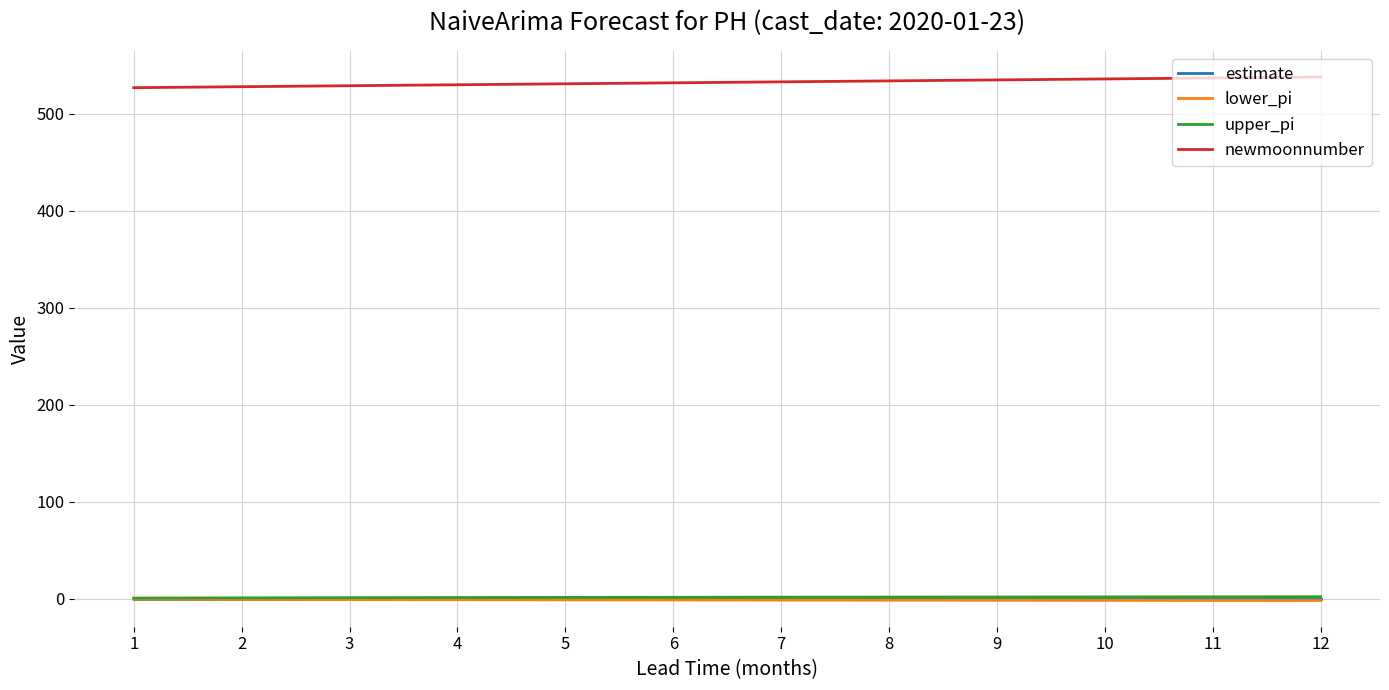

True or false: newmoonnumber and upper_pi cross at least once.

False